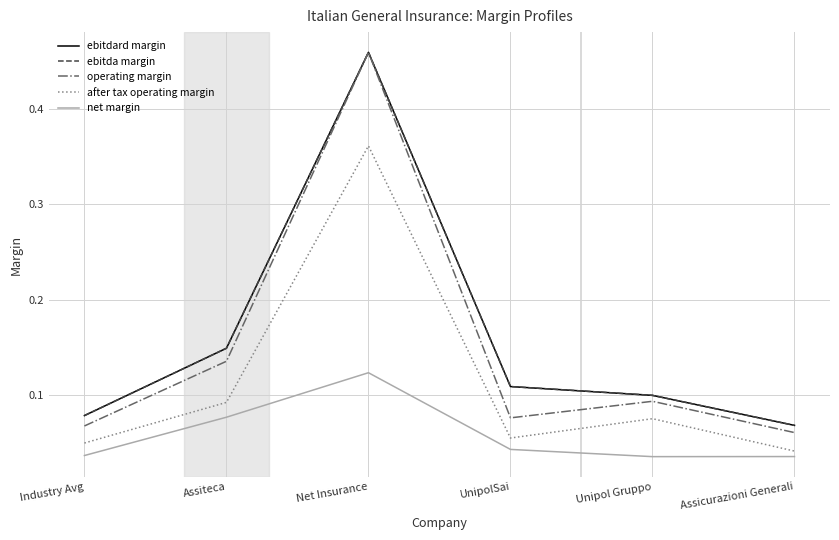

True or false: ebitda margin has a value of 0.2 at Net Insurance.

False